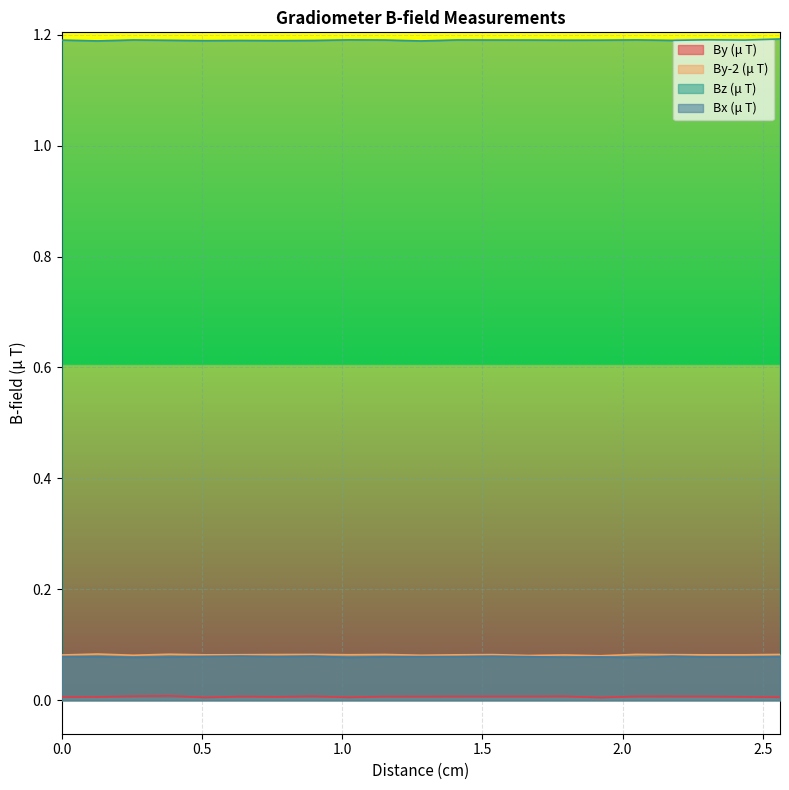

The value of Bx (μ T) at 2.1771428571428575 is 0.1. True or false?

False